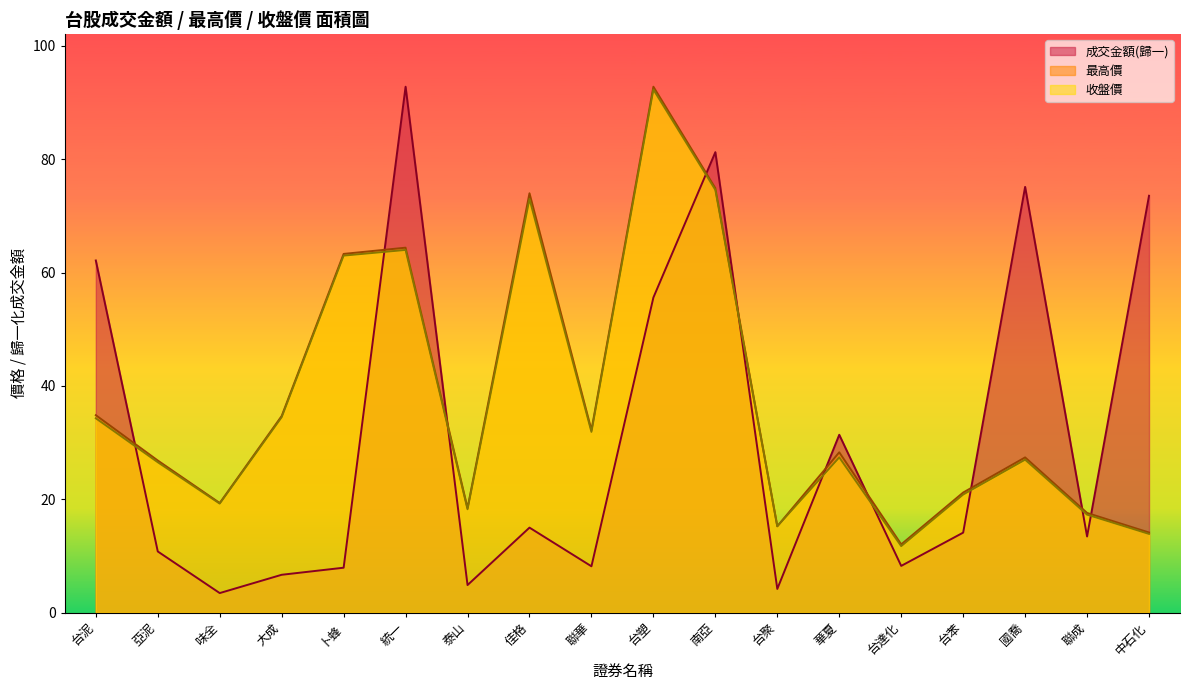

What is the label of the 15th point from the right?

大成